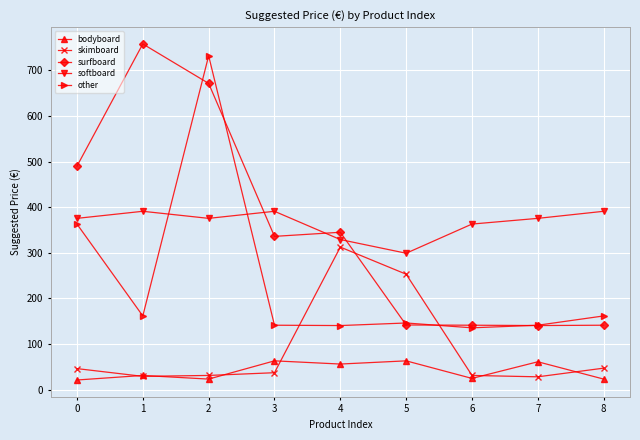

The value of bodyboard at 5 is 63.0. True or false?

True